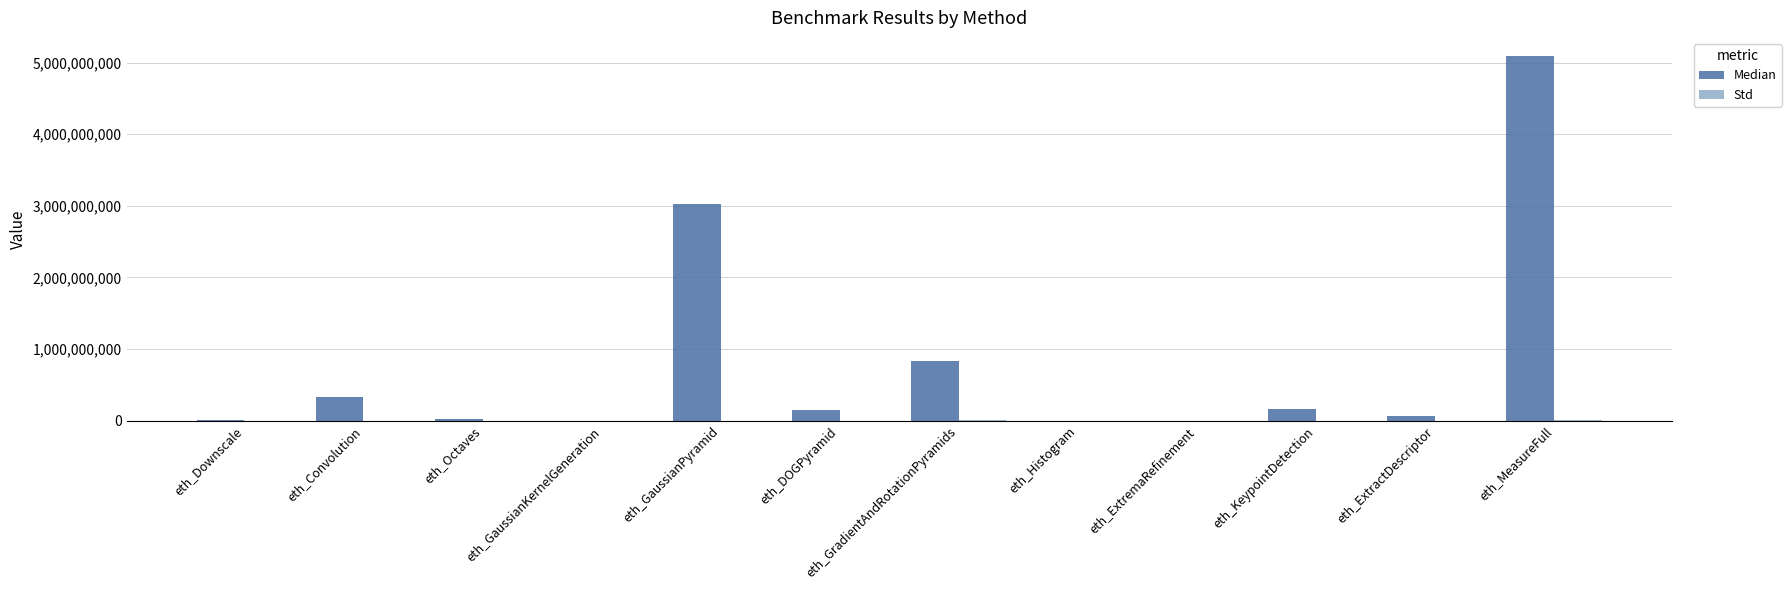

At which label is Median closest to 2545624555?

eth_GaussianPyramid